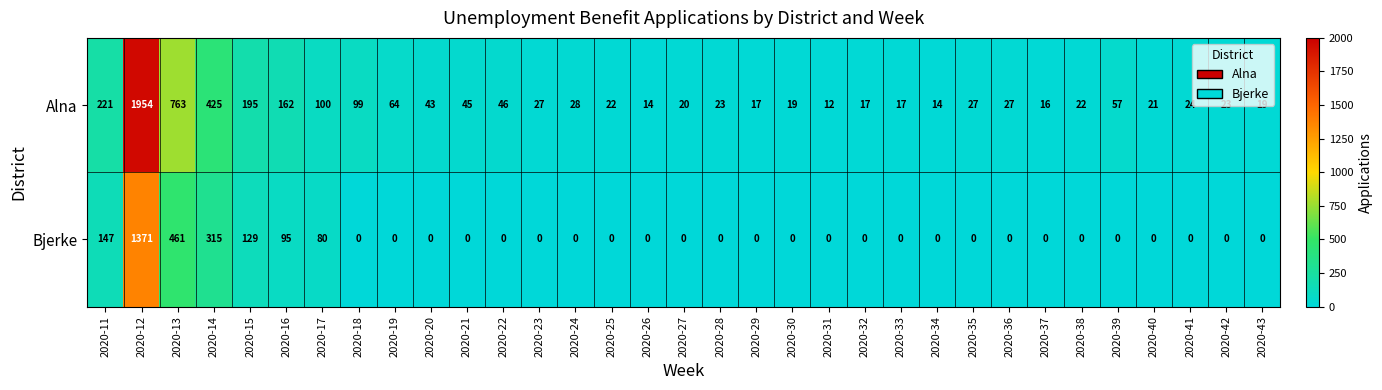

What is the difference between the Alna values at 2020-21 and 2020-26?

31